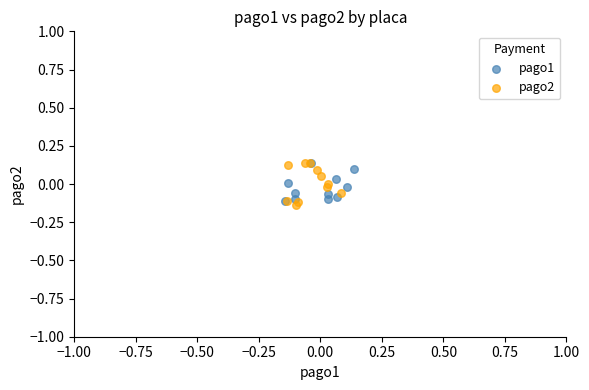

Which series has the widest spread of Y values?

pago2